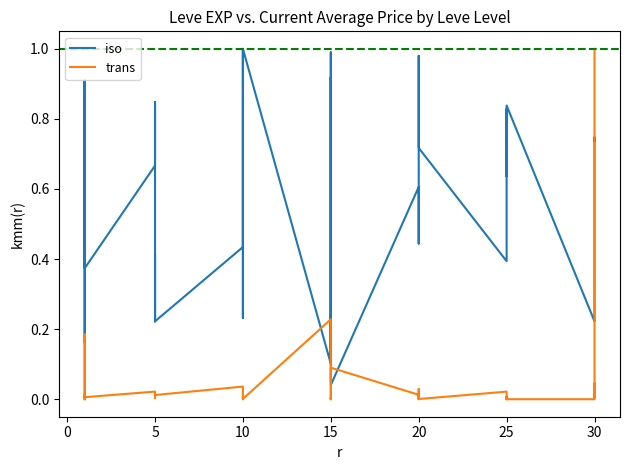

What is the maximum value for trans?

1.0